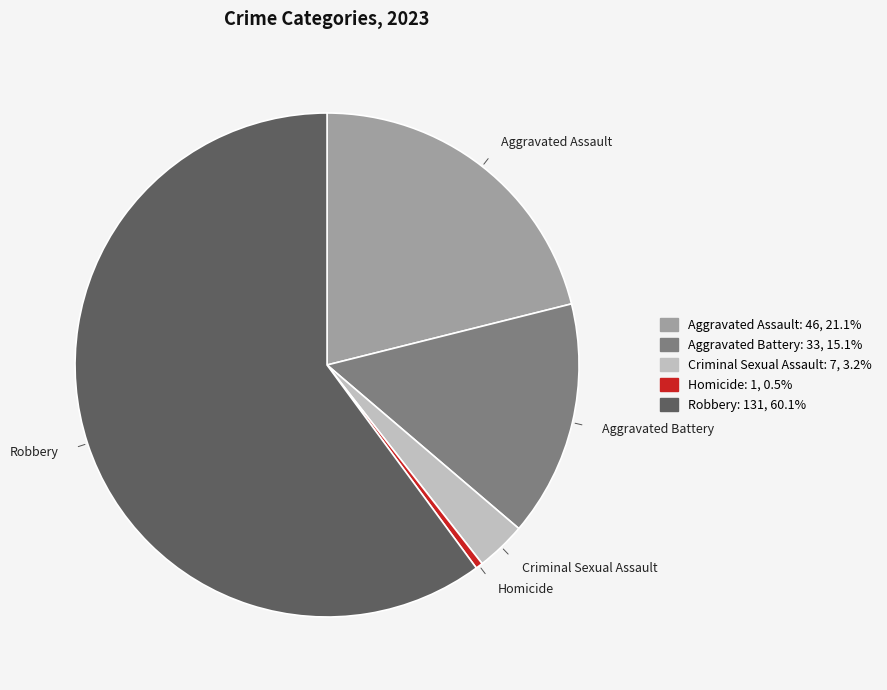

Between Aggravated Assault and Aggravated Battery, which is larger?

Aggravated Assault